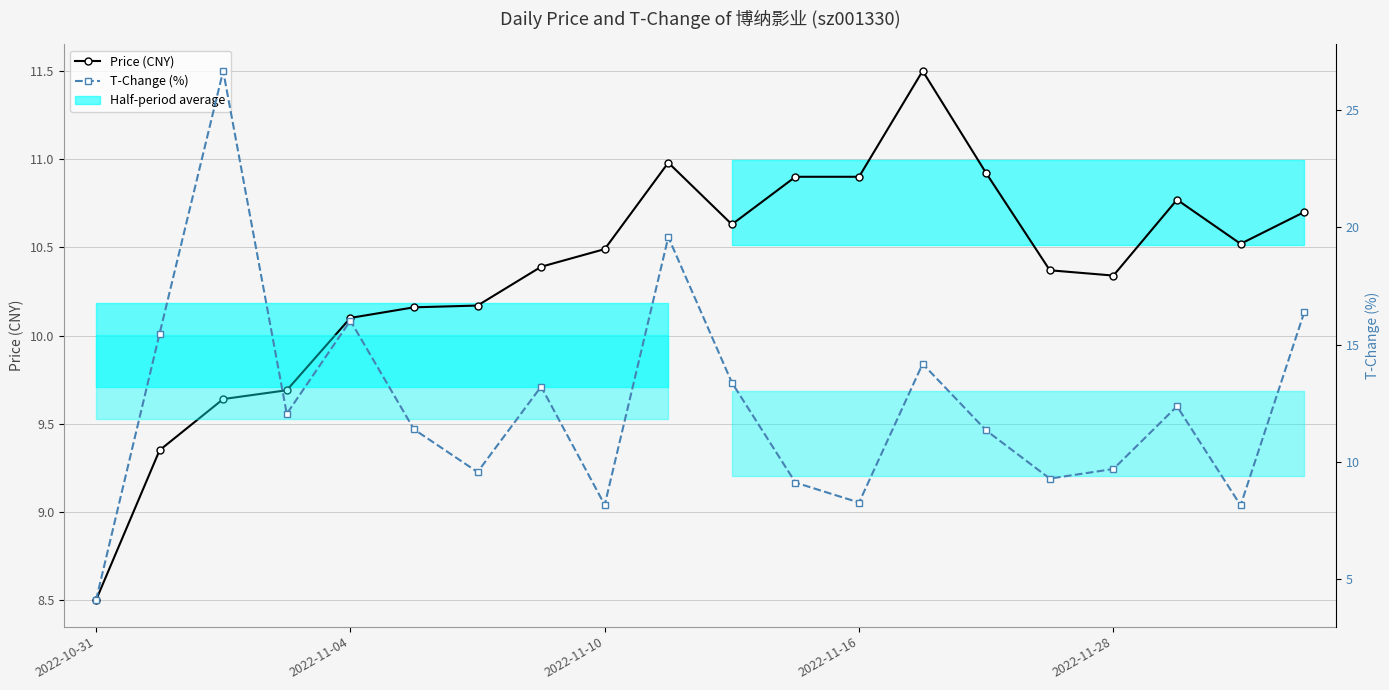

What is the difference between the Price (CNY) values at 9 and 19?

0.3